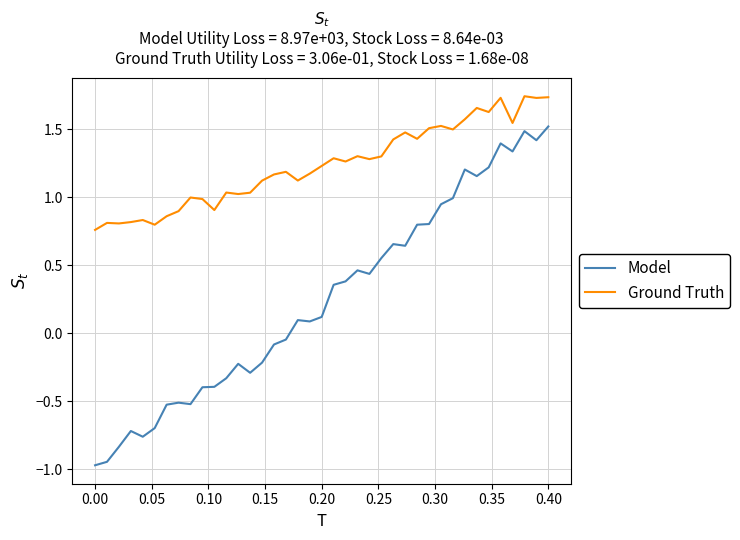

Rank the series by their average value, from highest to lowest.

Ground Truth, Model